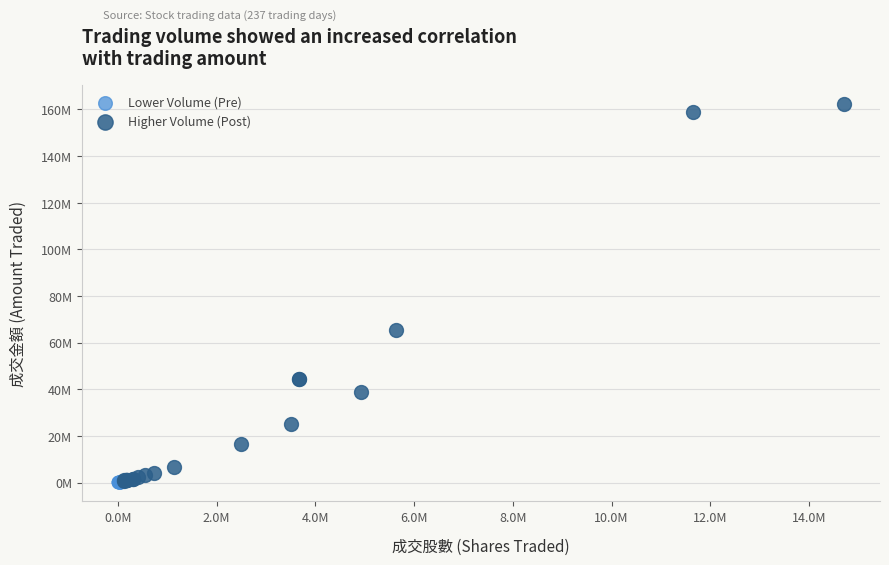

Which series reaches the maximum Y coordinate?

Higher Volume (Post)